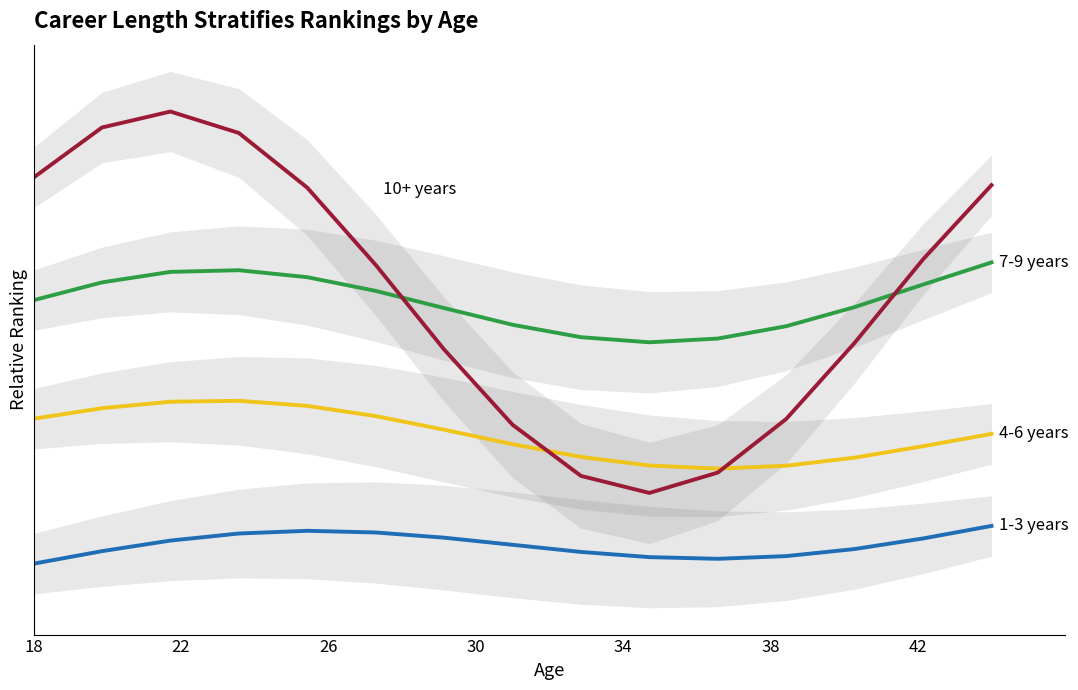

Which series has the largest total across all categories?

10+ years